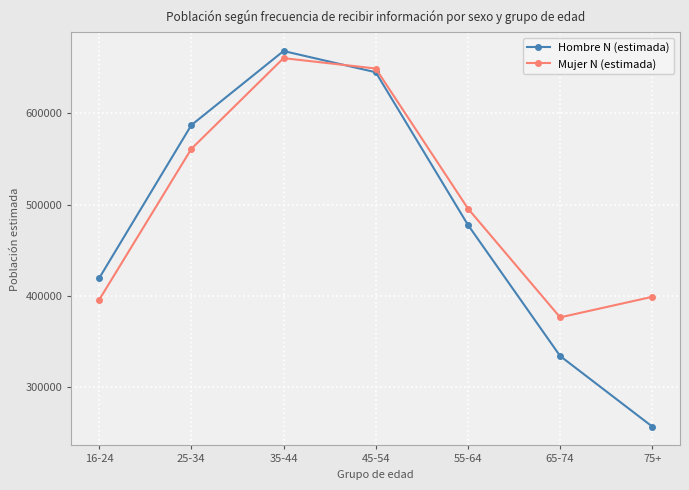

What is the value of the Hombre N (estimada) point at the 4th from the left?

644990